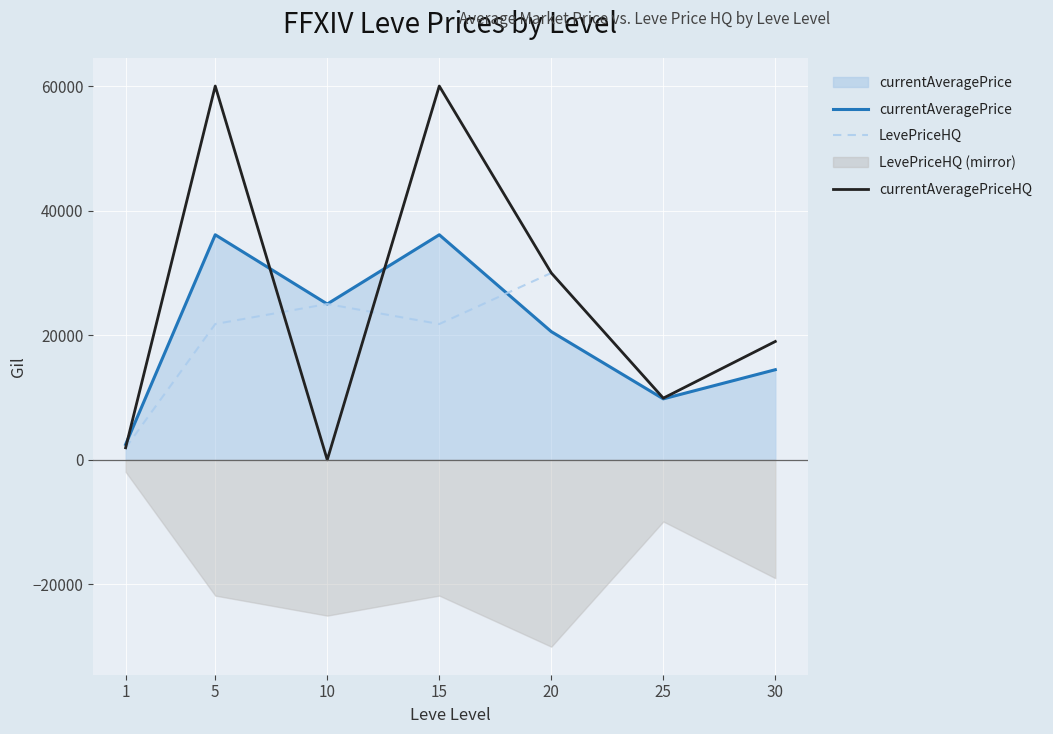

How many times do LevePriceHQ and currentAveragePriceHQ cross each other?

2